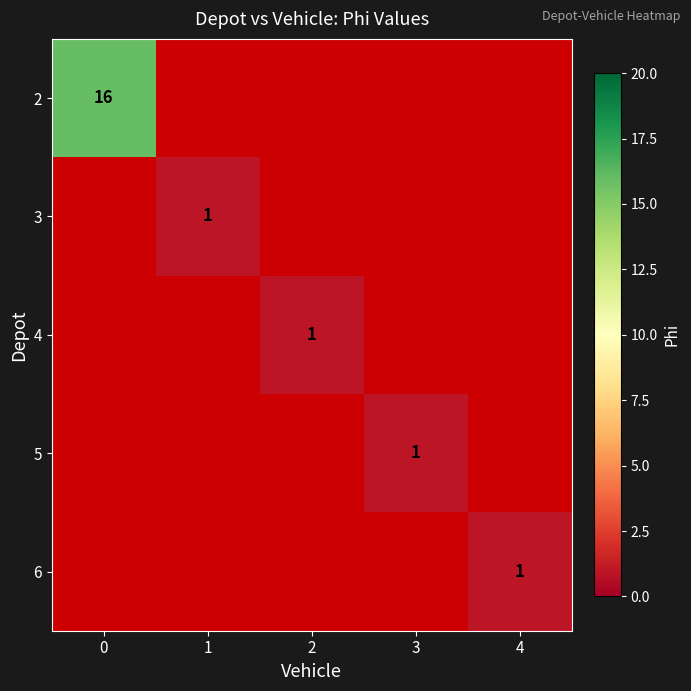

Is it true that 3 equals 0.5 at 1?

False